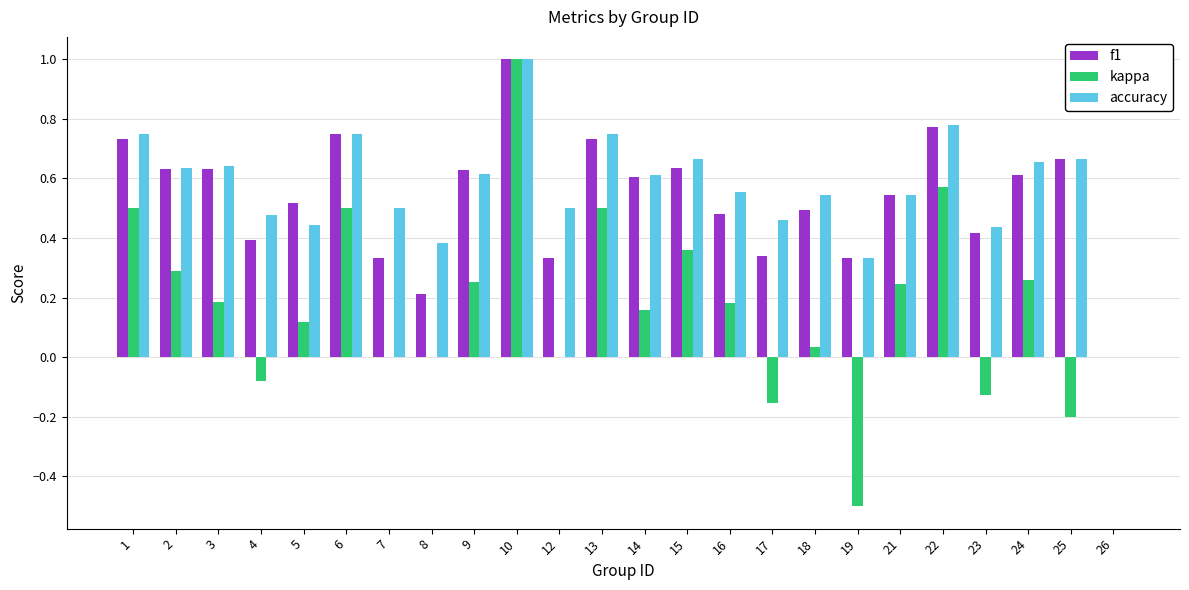

The value of f1 at 24 is 0.6. True or false?

True